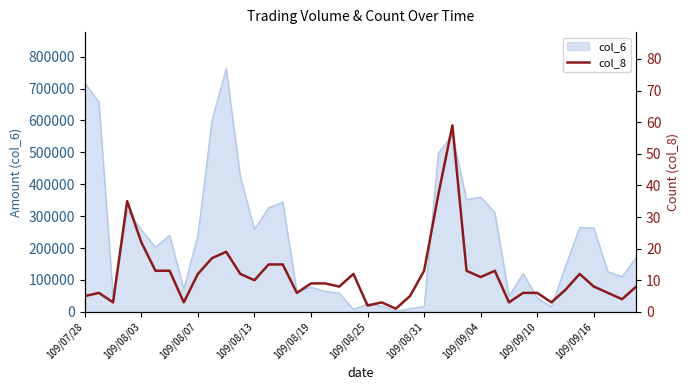

Is it true that the value at 34 is 7?

True